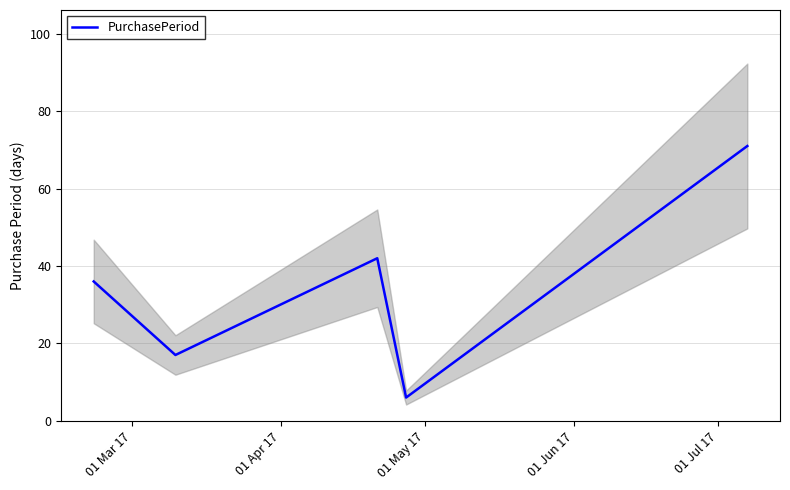

How many data points are above 36?

2